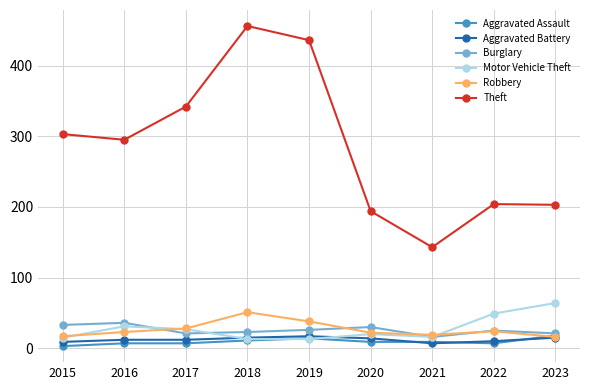

What is the spread (max minus min) of values at 2017?

335